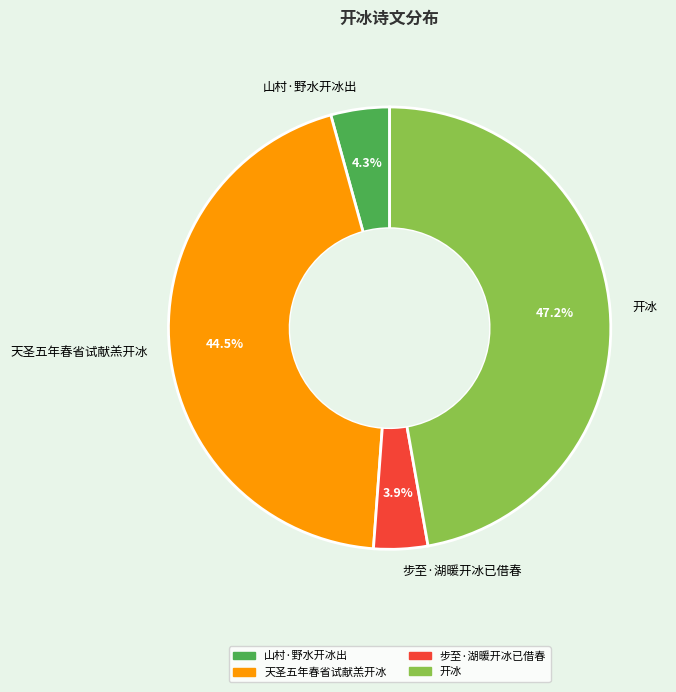

Combined, do 山村·野水开冰出 and 天圣五年春省试献羔开冰 account for over 50%?

No